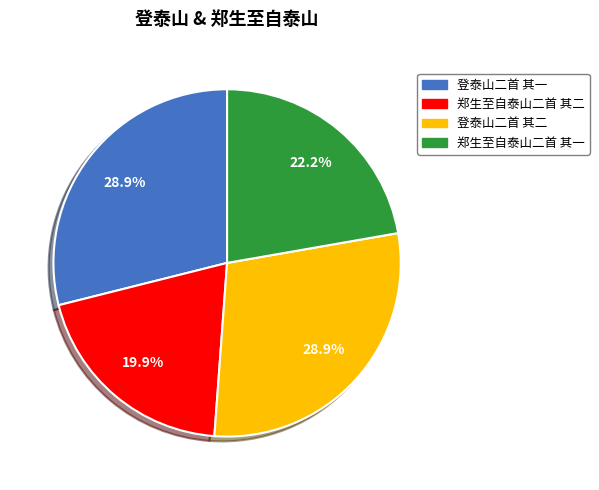

Between 郑生至自泰山二首 其二 and 登泰山二首 其二, which is larger?

登泰山二首 其二